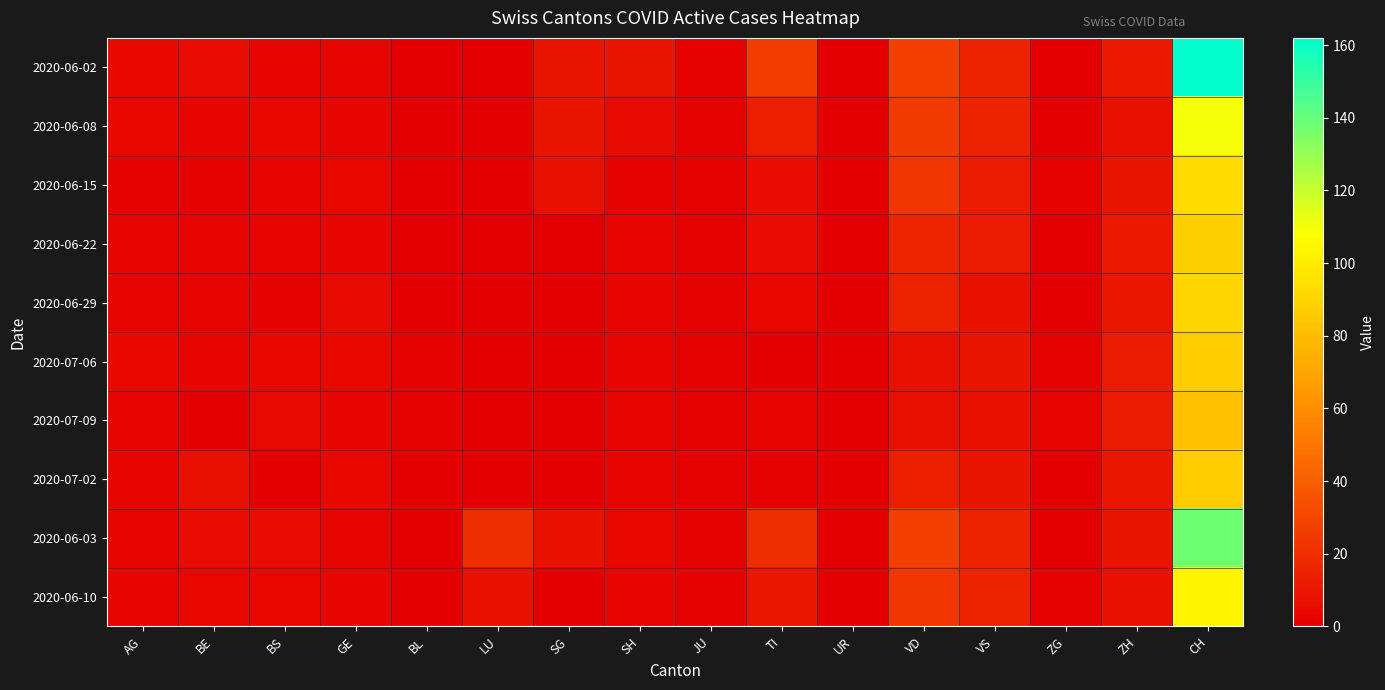

What is the total value across all series at LU?

28